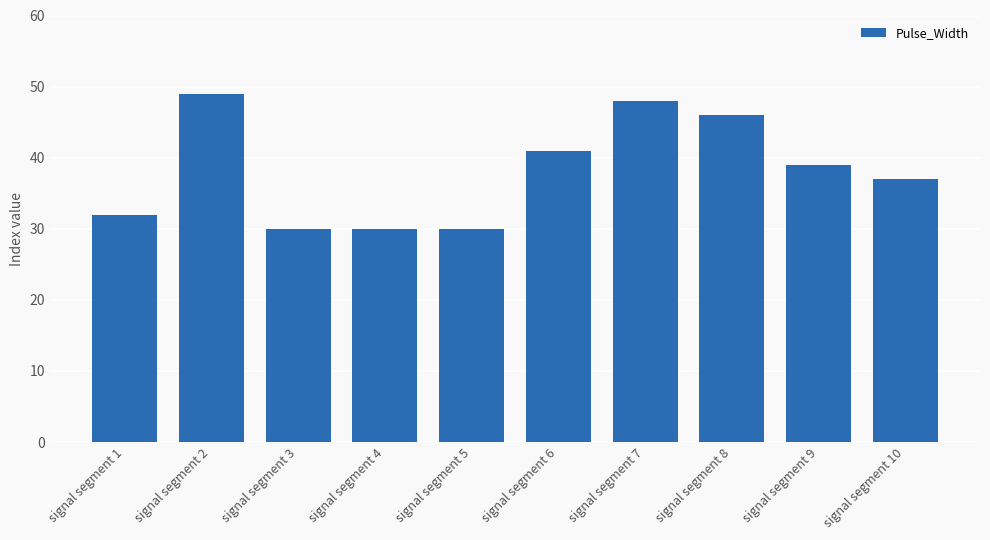

Count the values in the range 30 to 46.

8